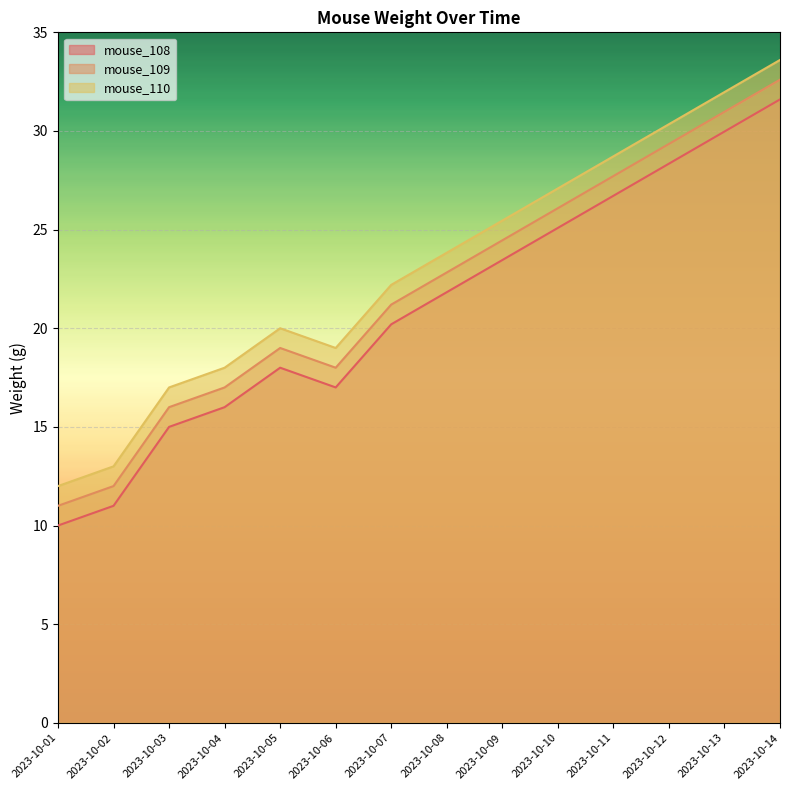

What is the lowest value of the mouse_110 series?

12.0